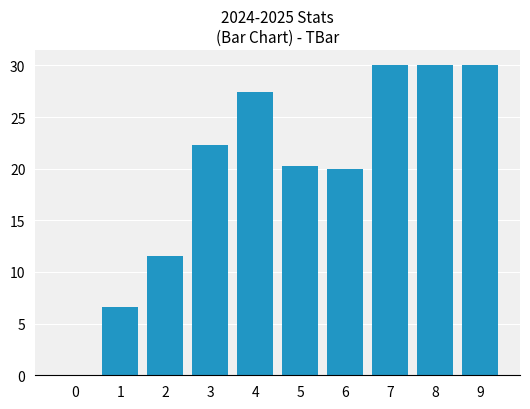

How many values are above zero?

9